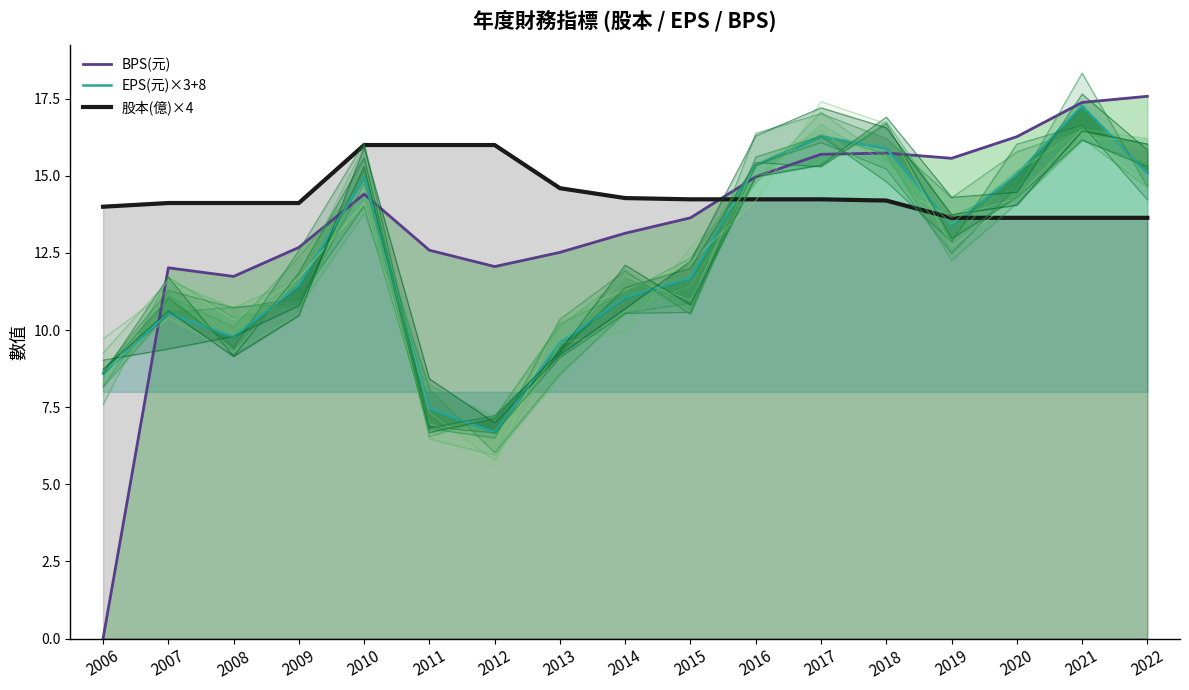

How many series are shown in this chart?

3